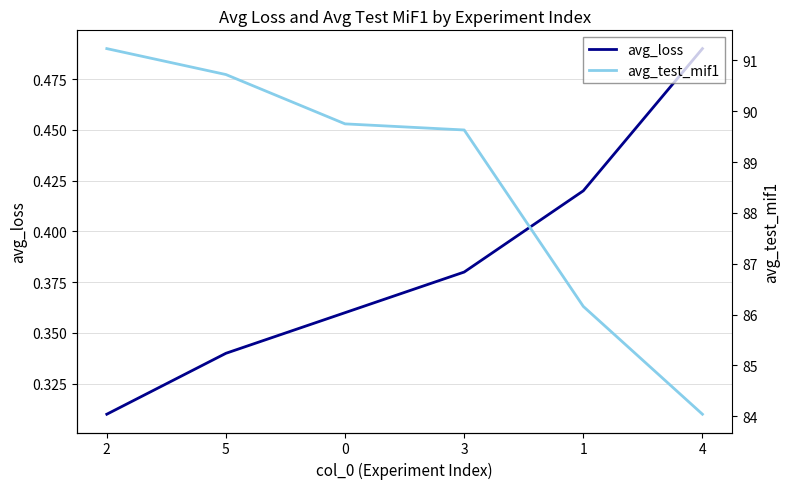

What value does the avg_test_mif1 series have at 2?

91.2